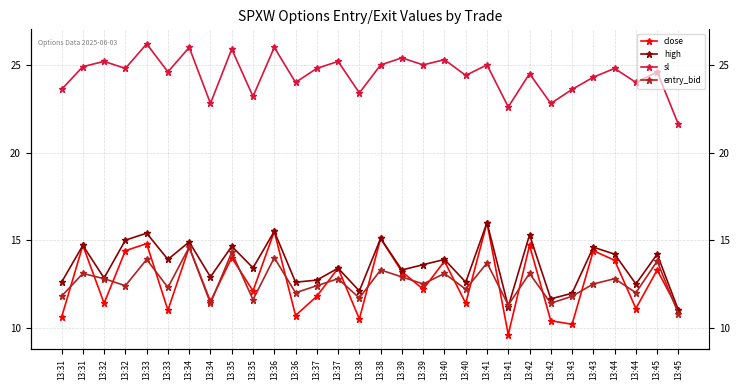

What is the average value of the high series?

13.6